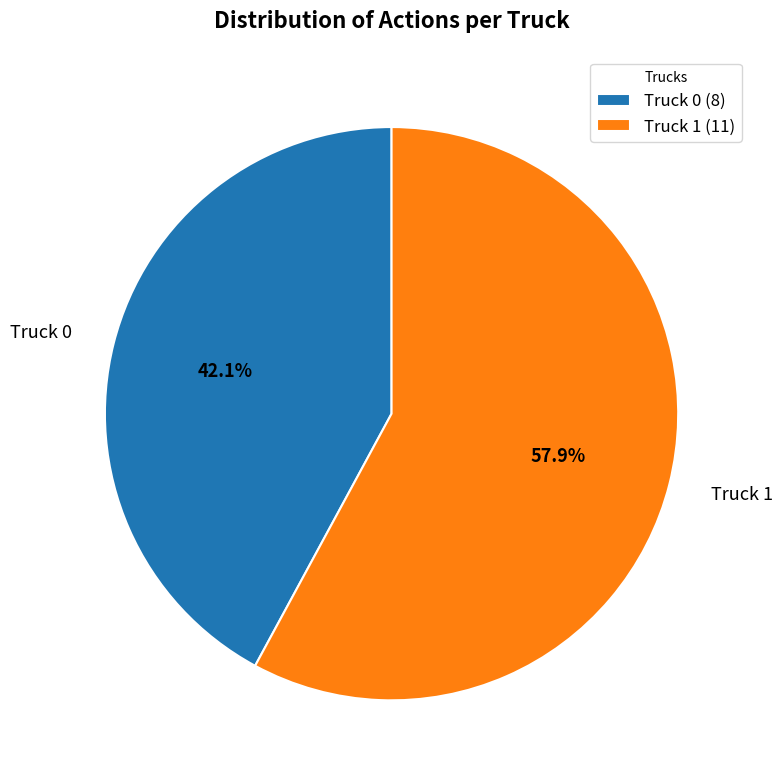

How many segments does this pie chart have?

2